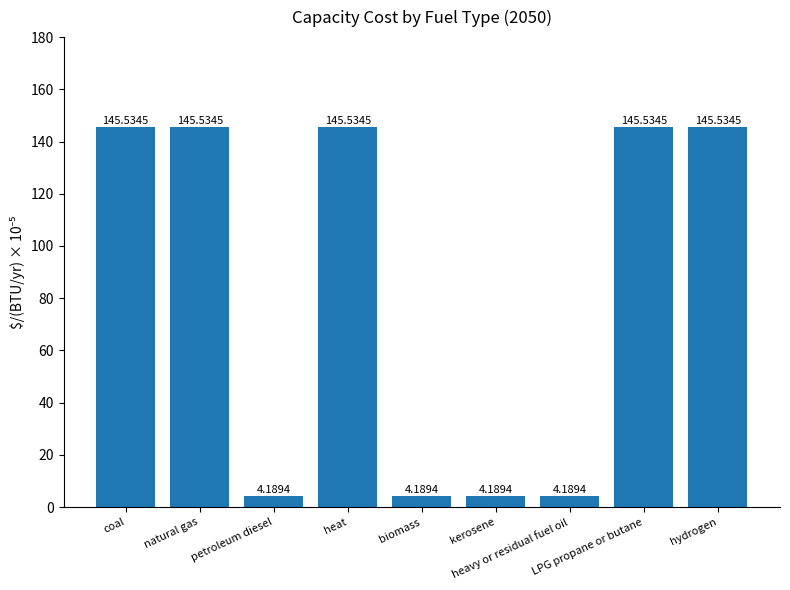

Is it true that the value at heavy or residual fuel oil is 4.2?

True